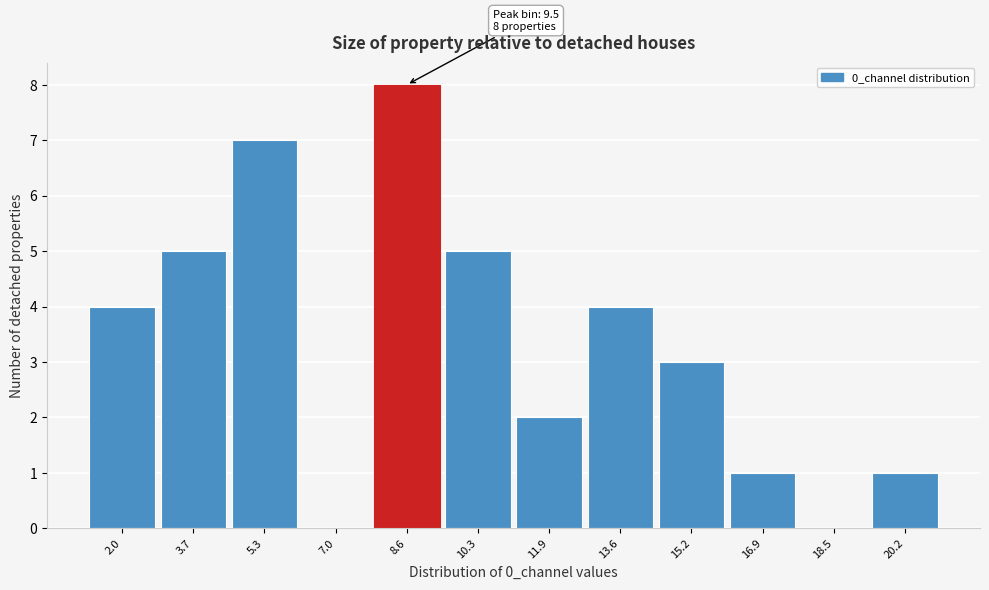

Reading left to right, what are all the values shown in this chart?

2.0=4	3.7=5	5.3=7	7.0=0	8.6=8	10.3=5	11.9=2	13.6=4	15.2=3	16.9=1	18.5=0	20.2=1